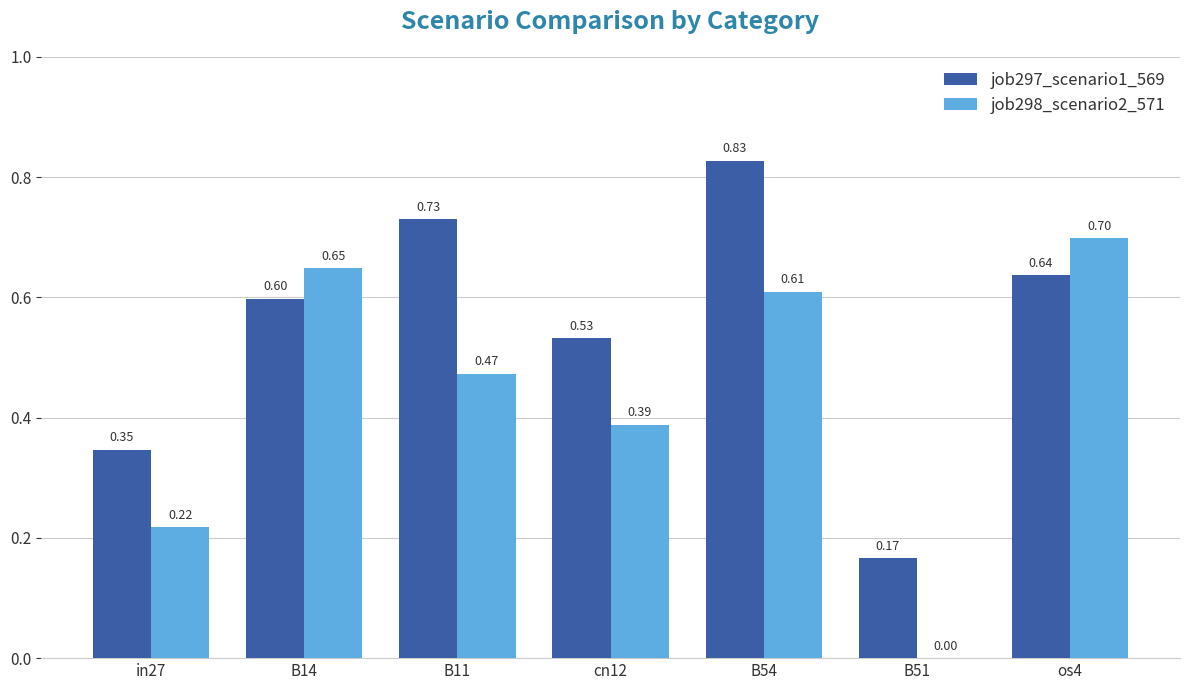

Between B54 and B51, which series saw the biggest shift?

job297_scenario1_569